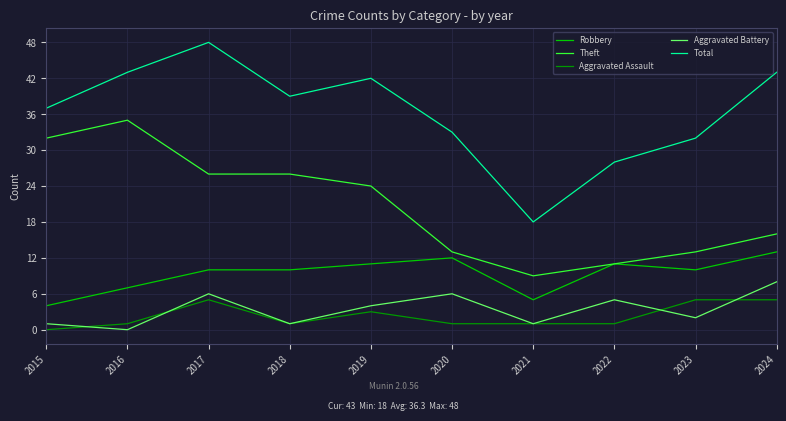

How many lines are shown in the chart?

5